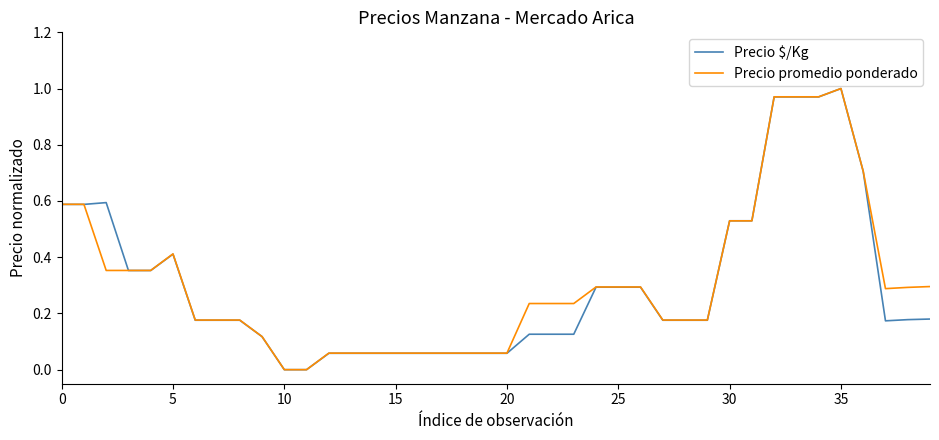

How many intersections are there between Precio $/Kg and Precio promedio ponderado?

4